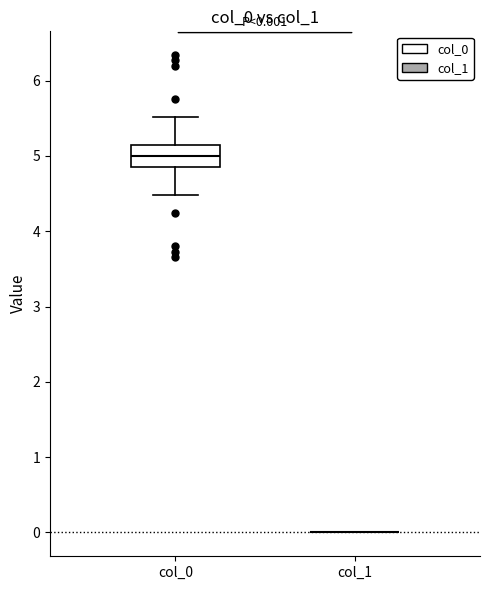

Comparing the boxes themselves (not the whiskers), which one is the tallest?

col_0